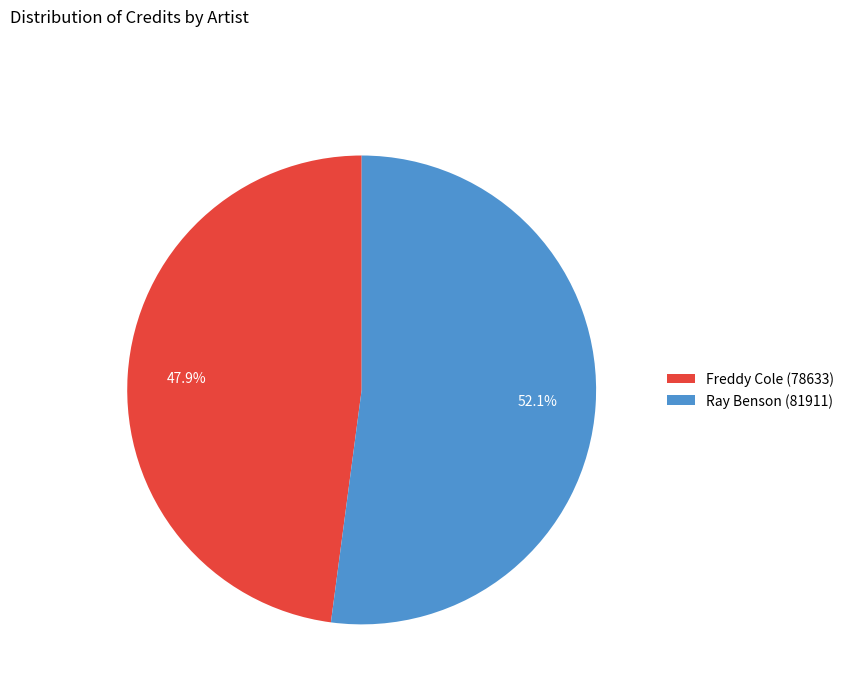

Is there a majority slice in this chart?

Yes